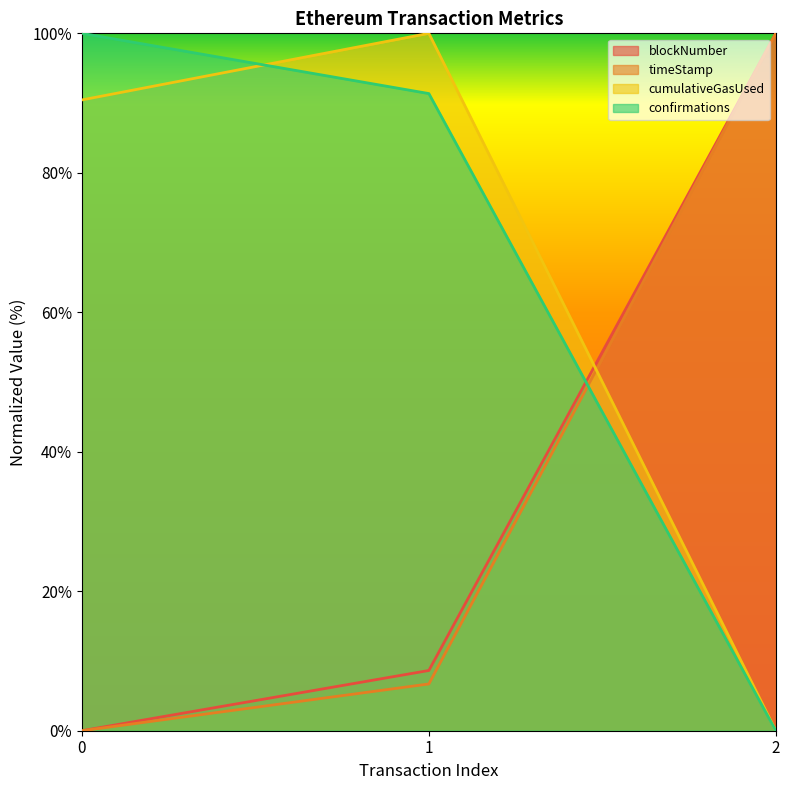

The blockNumber series shows 0.0 at 0. True or false?

True